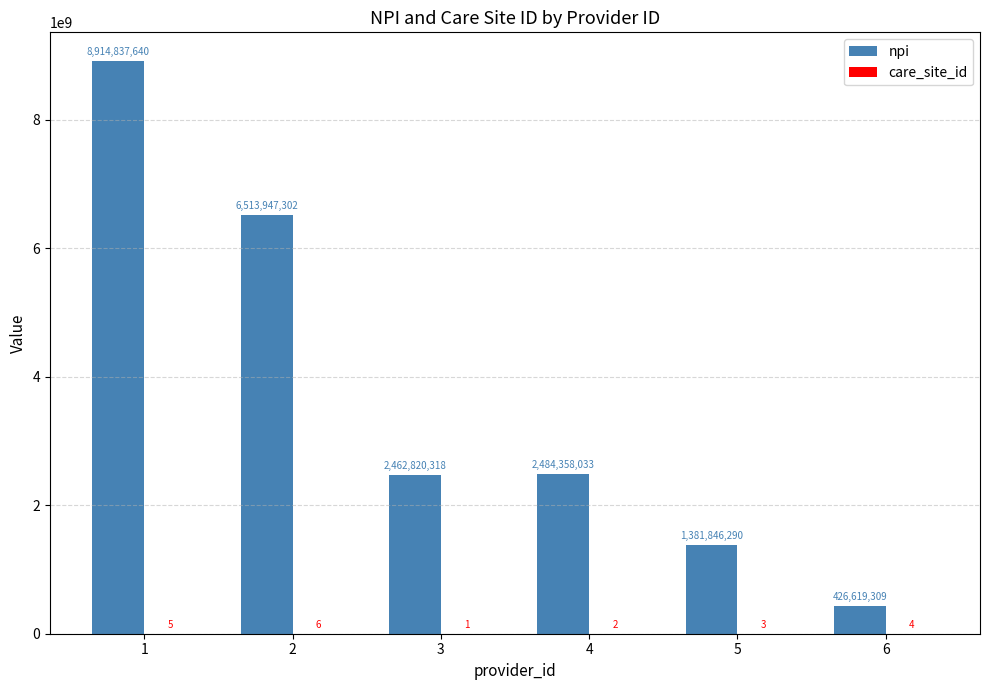

Is it true that npi equals 2484358033 at 4?

True